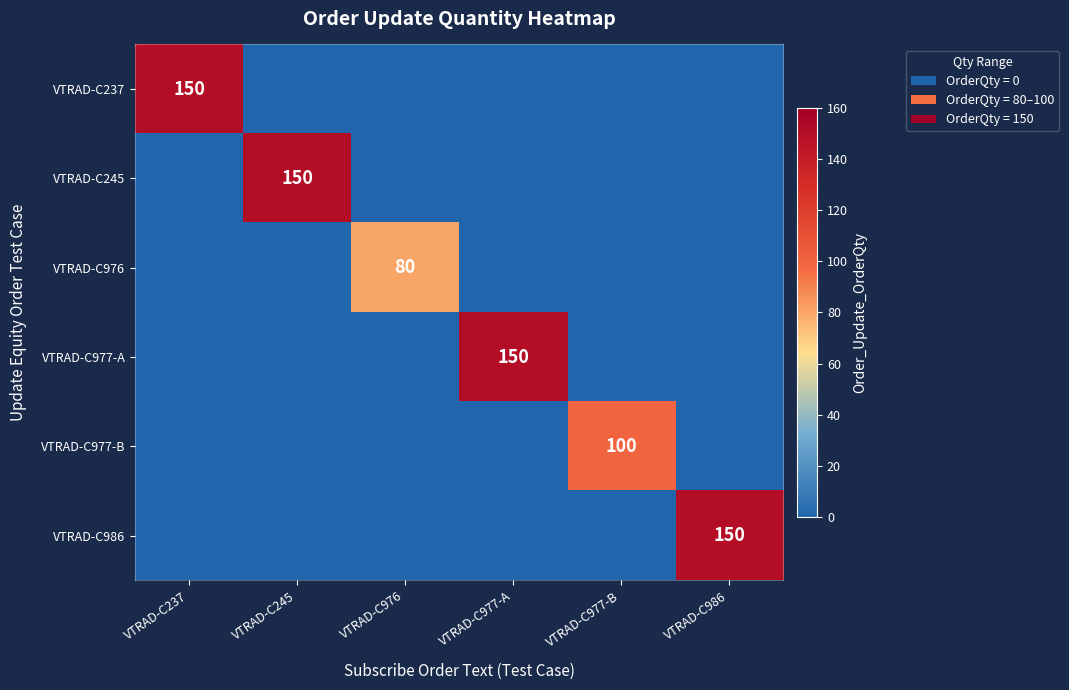

Which category has the highest value across all series?

VTRAD-C237